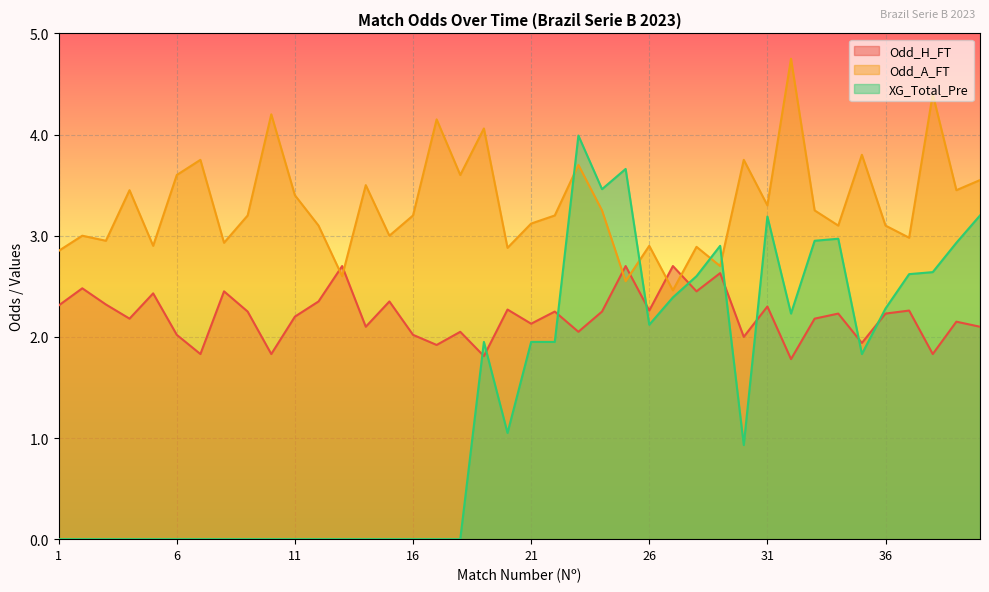

Which series has the largest total across all categories?

Odd_A_FT